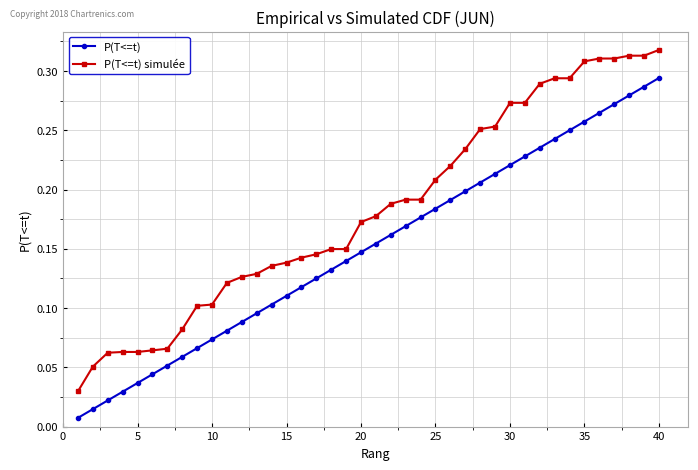

List the series in order of their peak value, lowest first.

P(T<=t), P(T<=t) simulée